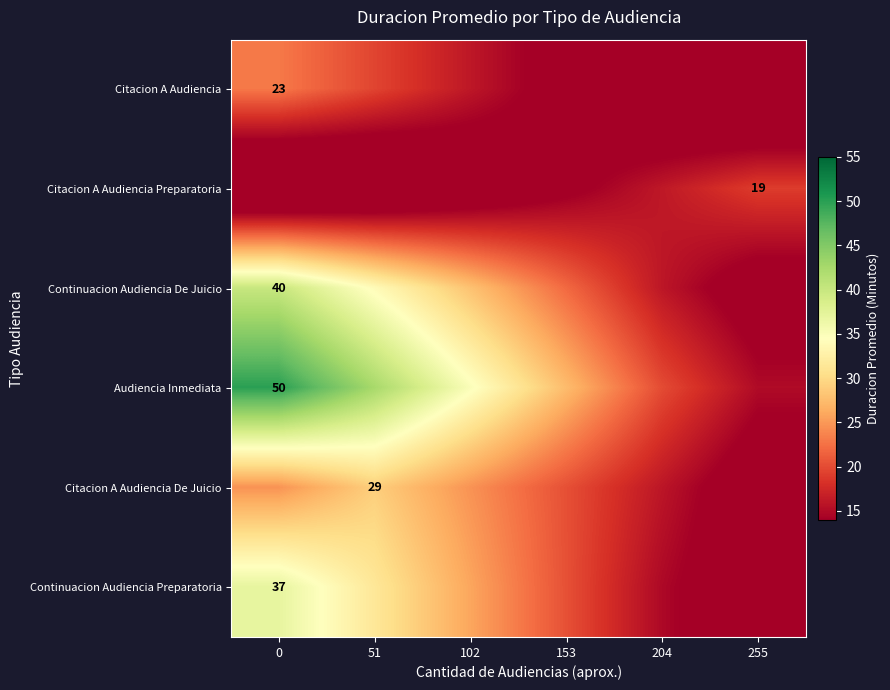

Reading left to right, transcribe all the data shown in this chart.

row_0: 0=23.0	51=19.6	102=16.1	153=12.7	204=9.2	255=6.9
row_1: 0=5.7	51=7.6	102=10.5	153=13.3	204=16.1	255=19.0
row_2: 0=40.0	51=34.0	102=28.0	153=22.0	204=16.0	255=12.0
row_3: 0=50.0	51=42.5	102=35.0	153=27.5	204=20.0	255=15.0
row_4: 0=24.6	51=29.0	102=24.6	153=20.3	204=16.0	255=11.6
row_5: 0=37.0	51=31.4	102=25.9	153=20.4	204=14.8	255=11.1